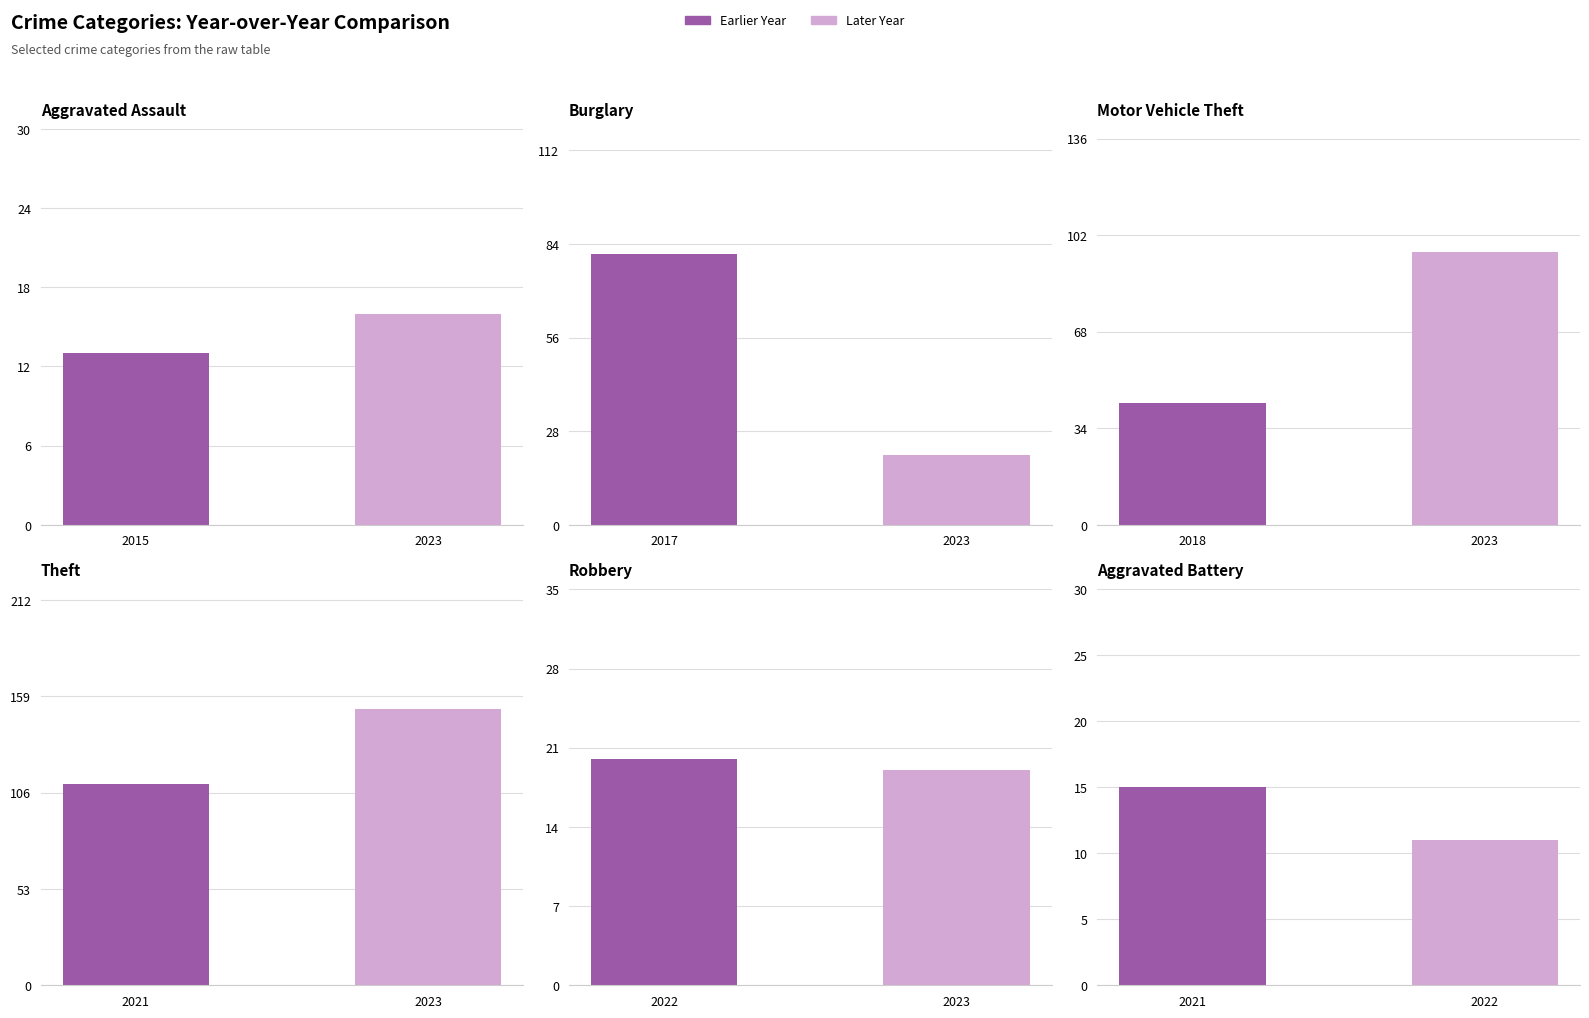

Reading right to left, transcribe all the data shown in this chart.

Aggravated Assault: 16	13
Burglary: 21	81
Motor Vehicle Theft: 96	43
Theft: 152	111
Robbery: 19	20
Aggravated Battery: 11	15